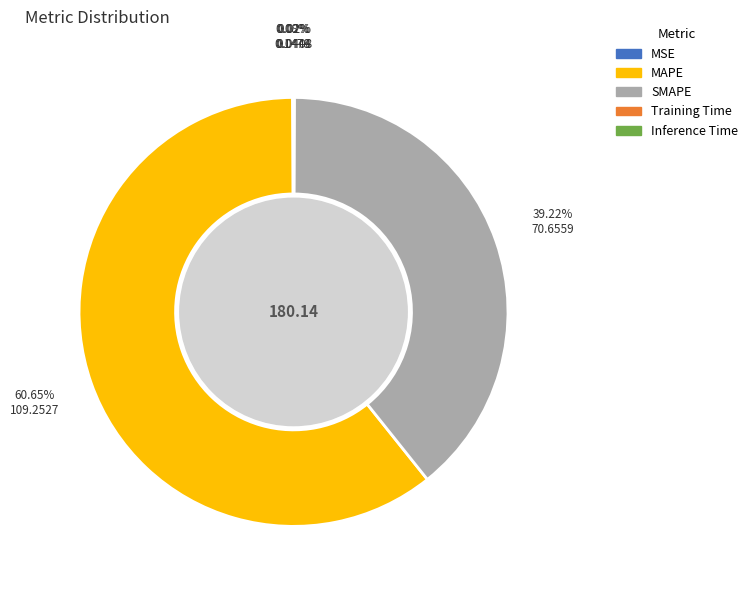

To the nearest percent, what is the combined percentage of SMAPE and MAPE?

100%